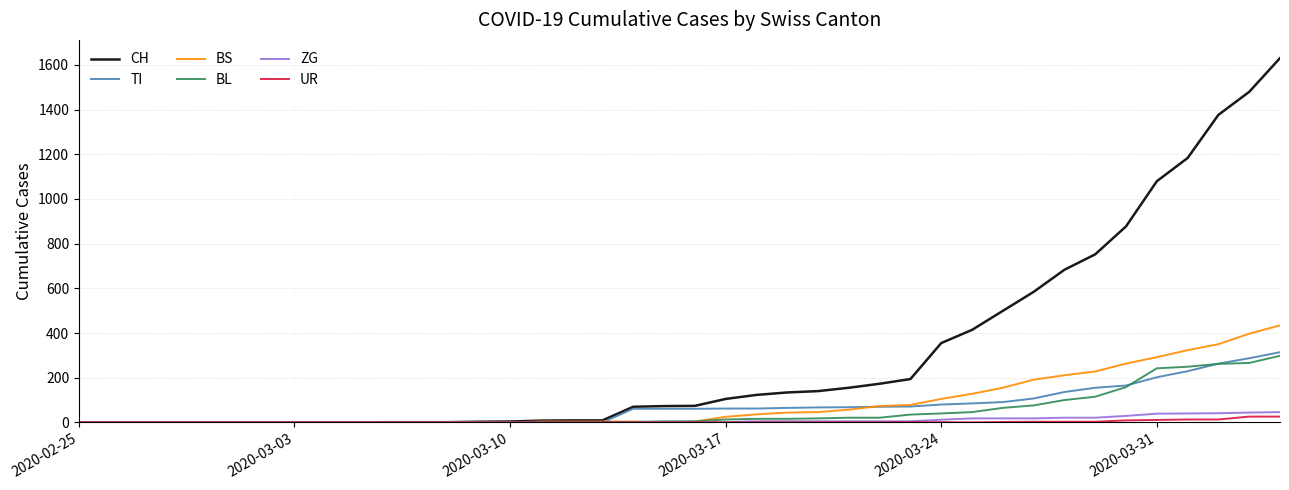

Rank the series by their maximum value, from lowest to highest.

UR, ZG, BL, TI, BS, CH